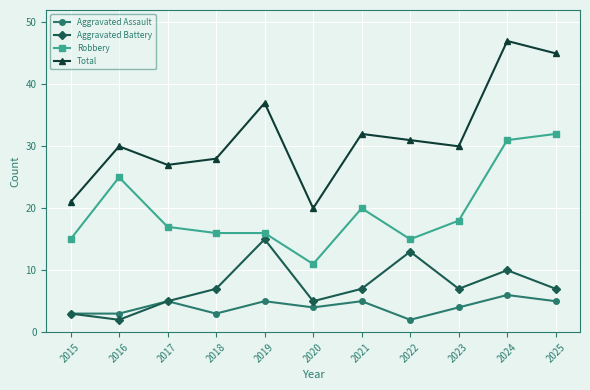

True or false: Aggravated Battery and Total cross at least once.

False